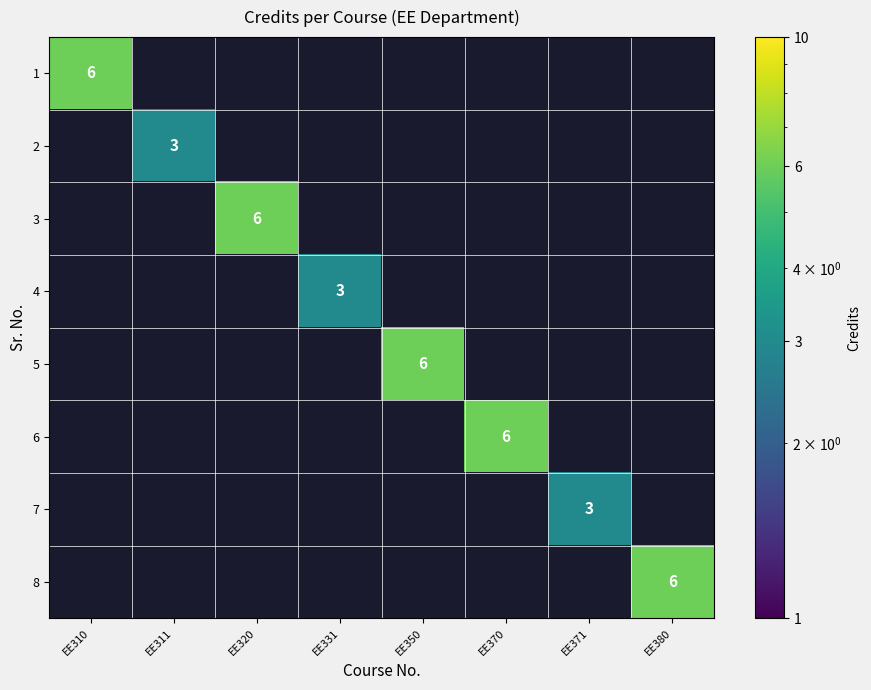

The 1 series shows 6 at EE310. True or false?

True